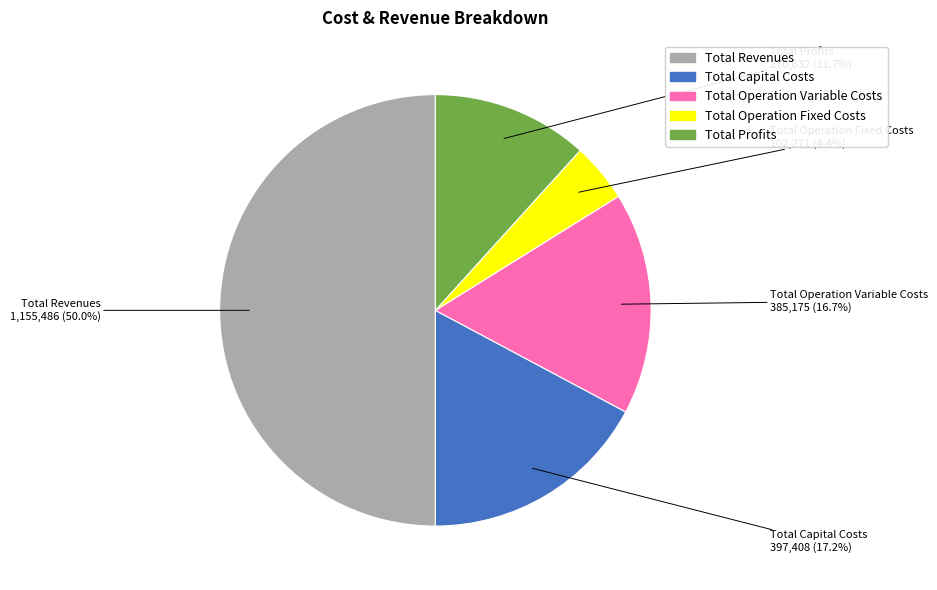

What percentage is the Total Profits slice, to the nearest percent?

12%